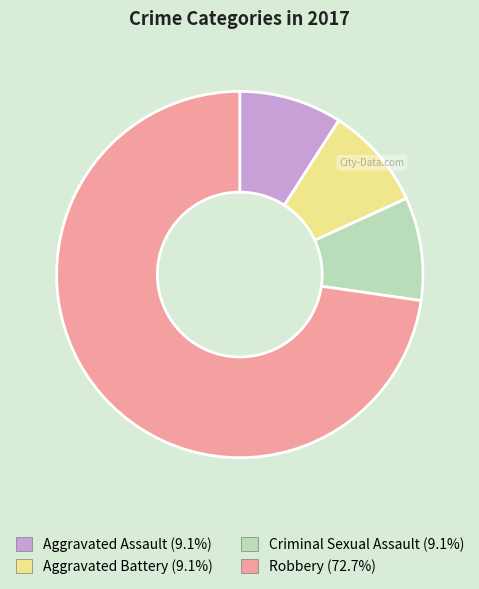

Do Aggravated Assault and Criminal Sexual Assault together represent more than half of the pie?

No